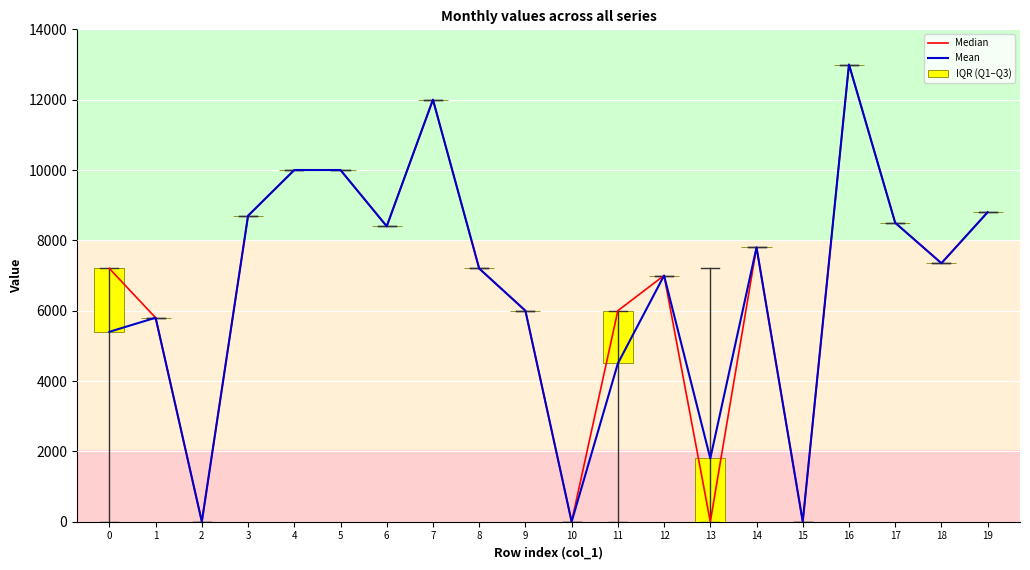

How many bars are there in each group?

3